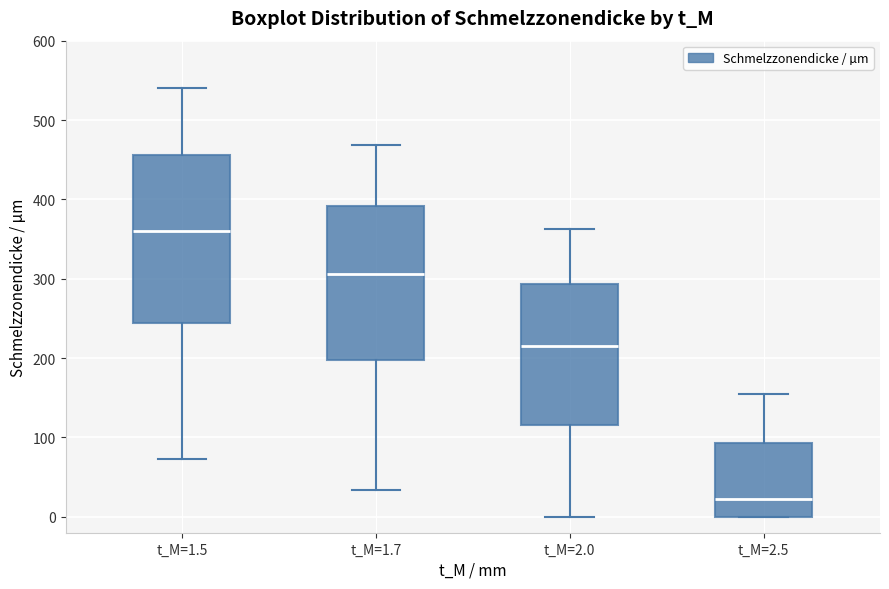

Reading left to right, transcribe this box plot: for each box, give where its median line is, the range the box spans, and where its two whiskers end, as read against the y-axis. The values are not printed on the chart, so give them approximately, as read against the axis.

t_M=1.5: median 360, box 240 to 460, whiskers 70 to 540
t_M=1.7: median 310, box 200 to 390, whiskers 30 to 470
t_M=2.0: median 220, box 120 to 290, whiskers 0 to 360
t_M=2.5: median 20, box 0 to 90, whiskers 0 to 160